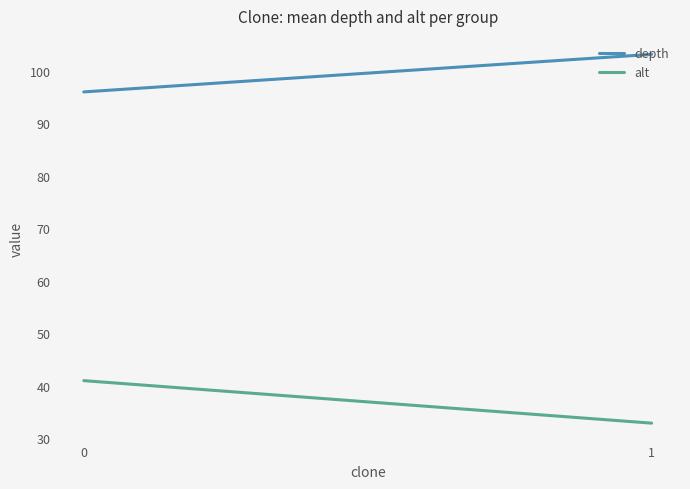

What is the average value of the depth series?

99.6